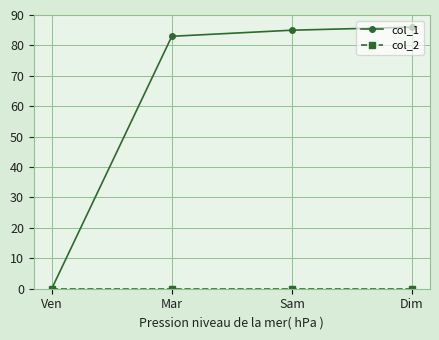

At which label is col_1 closest to 43?

Mar